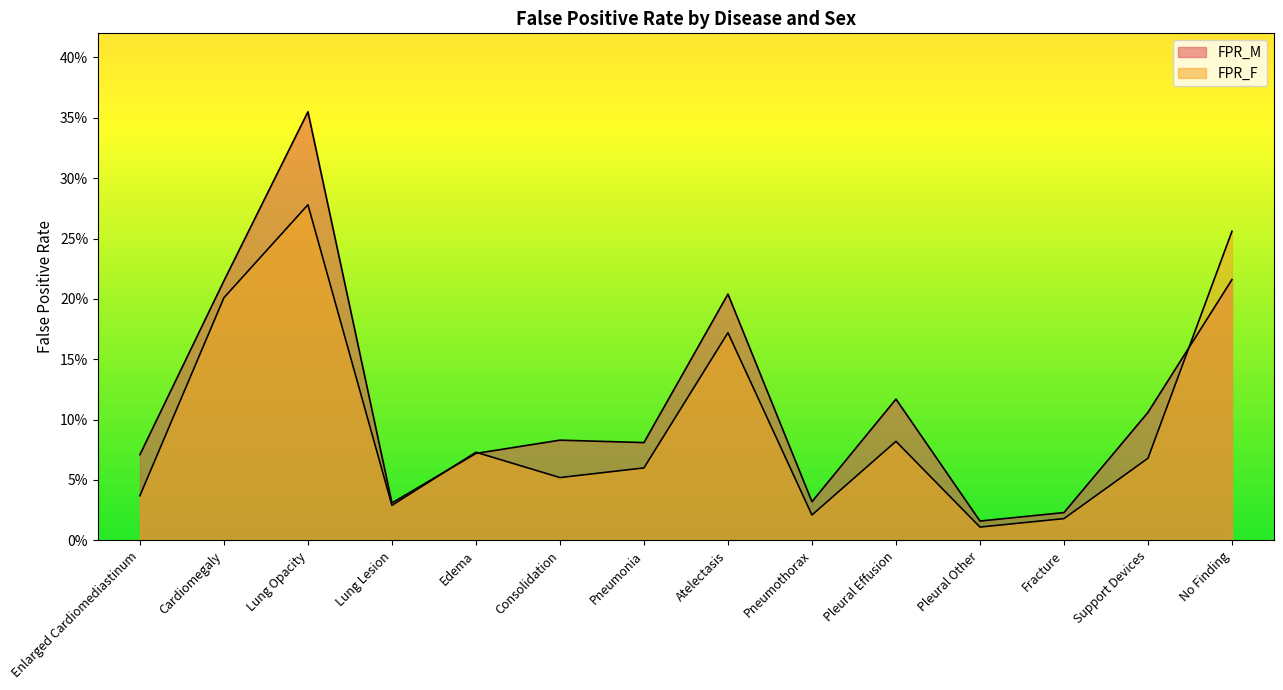

Which series has the largest total across all categories?

FPR_M